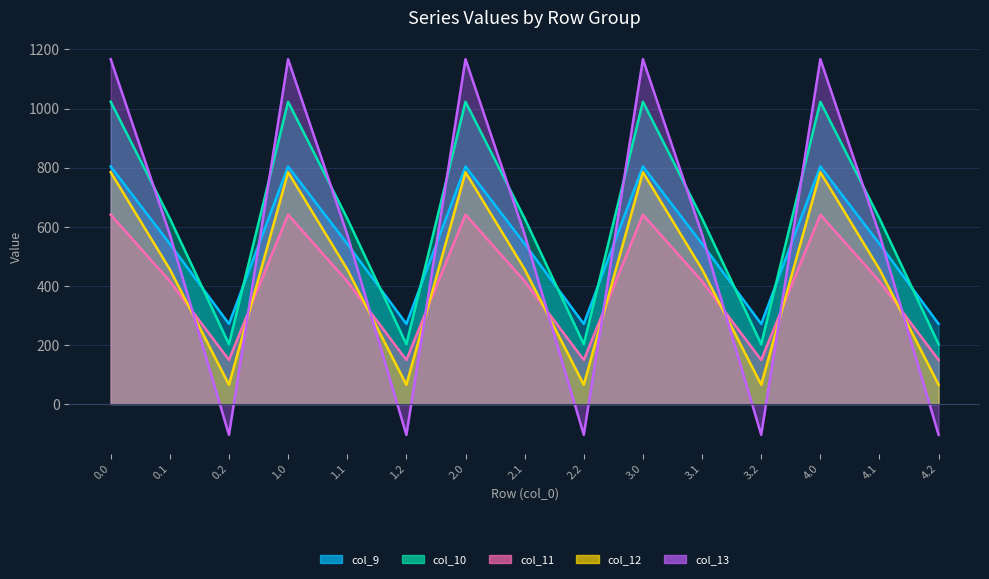

Which series changed the most between 2.2 and 3.1?

col_13